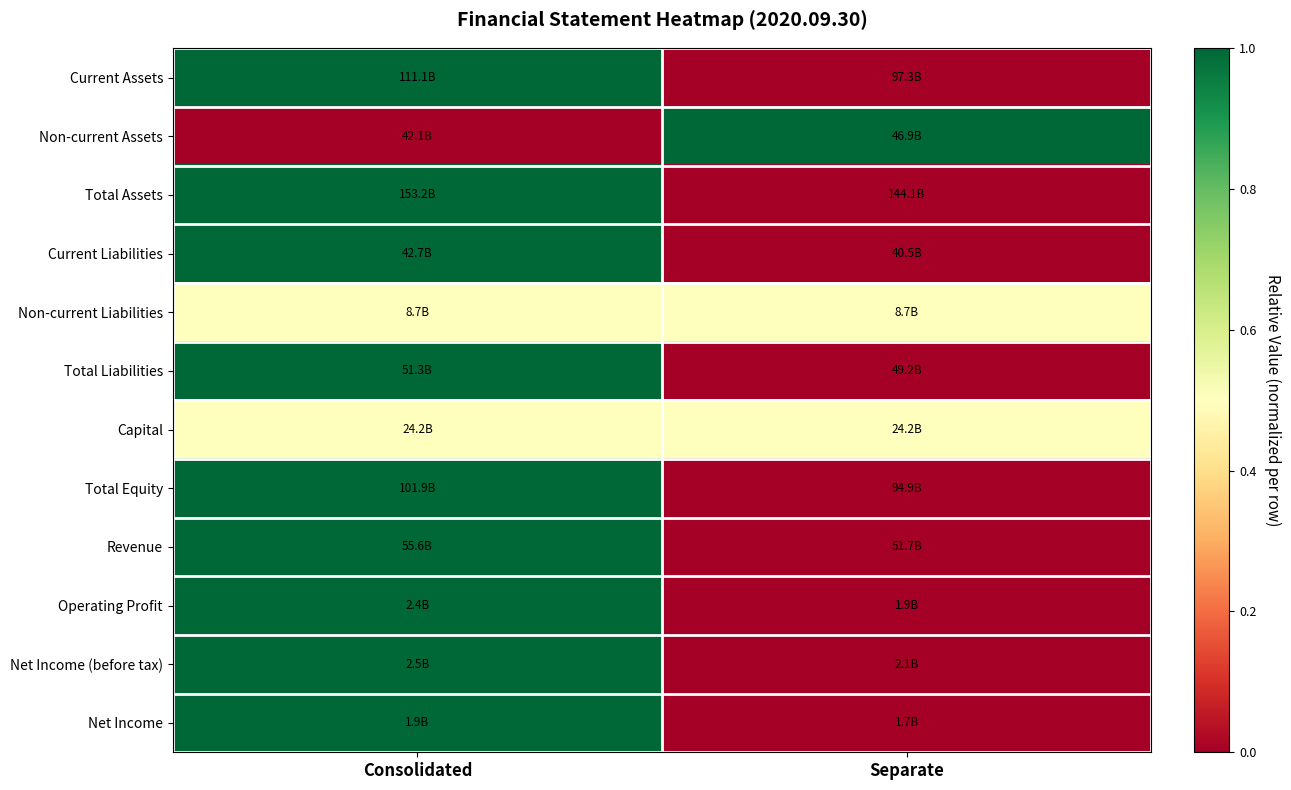

What is the difference between the highest and lowest values at Consolidated?

1.0